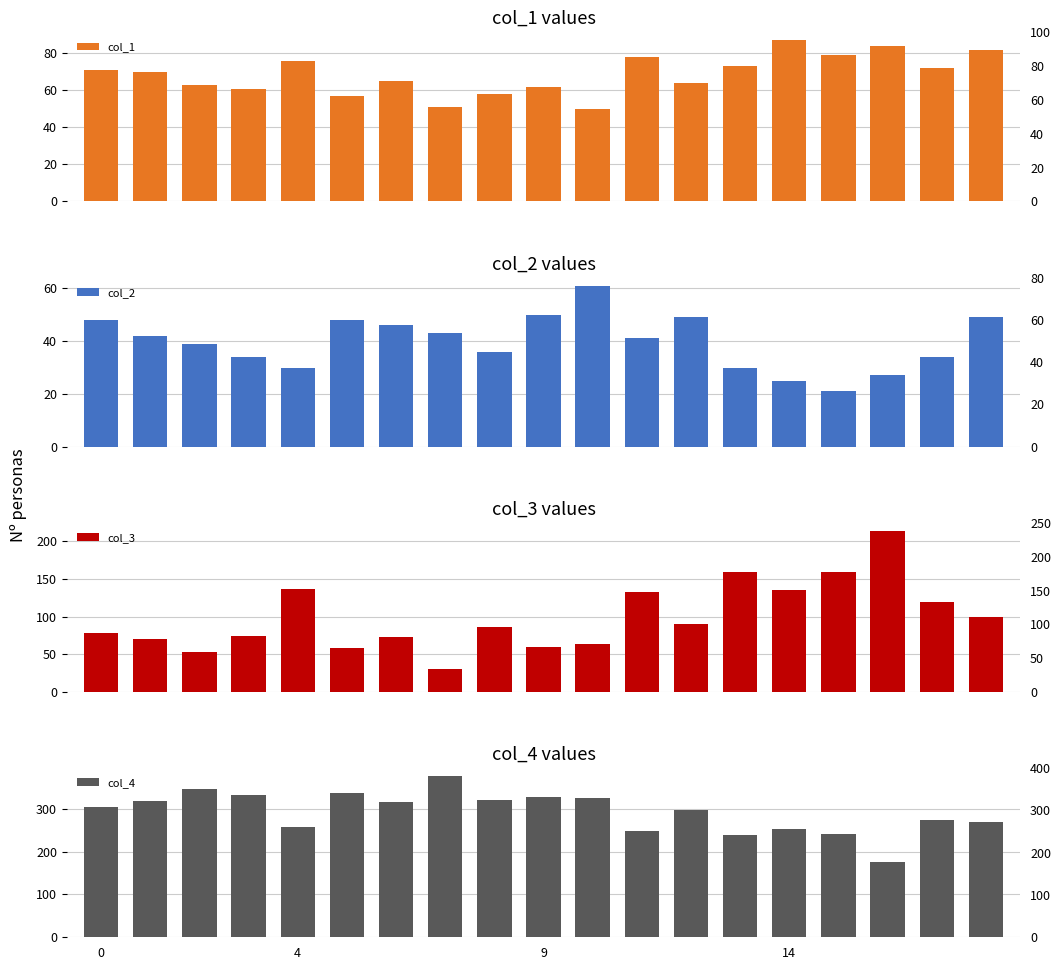

Which label corresponds to the smallest value in the chart?

15